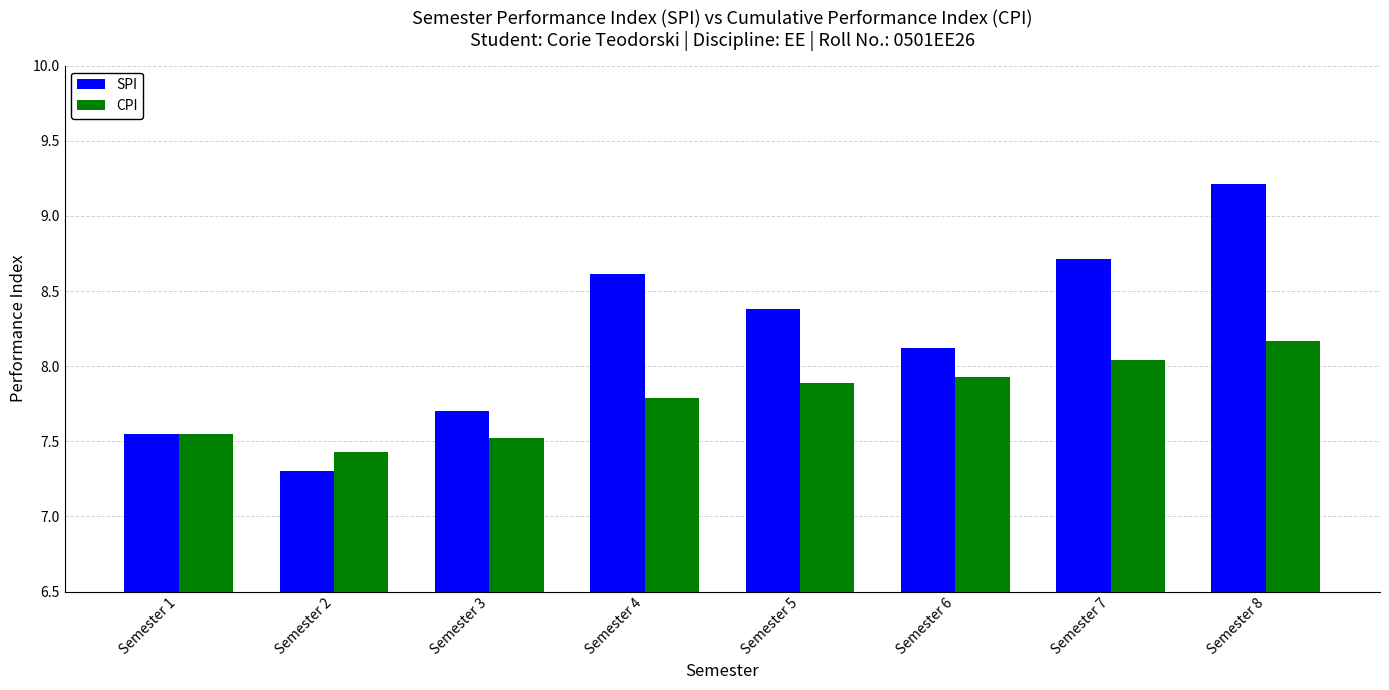

The SPI series shows 4.7 at Semester 3. True or false?

False